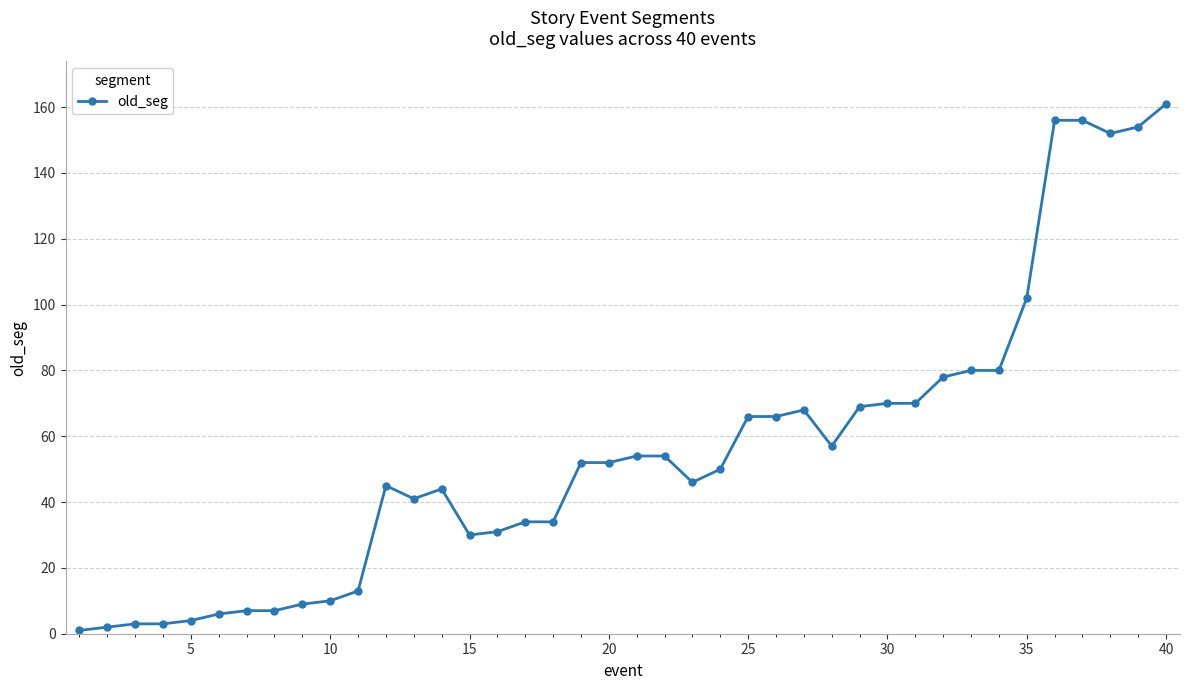

Reading left to right, extract all data points from this chart.

1	2	3	3	4	6	7	7	9	10	13	45	41	44	30	31	34	34	52	52	54	54	46	50	66	66	68	57	69	70	70	78	80	80	102	156	156	152	154	161